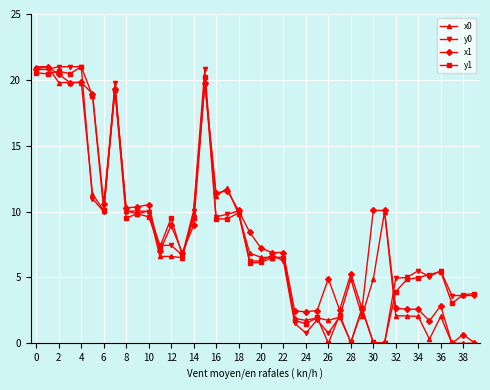

What is the value of the y0 point at the 9th from the left?

10.0